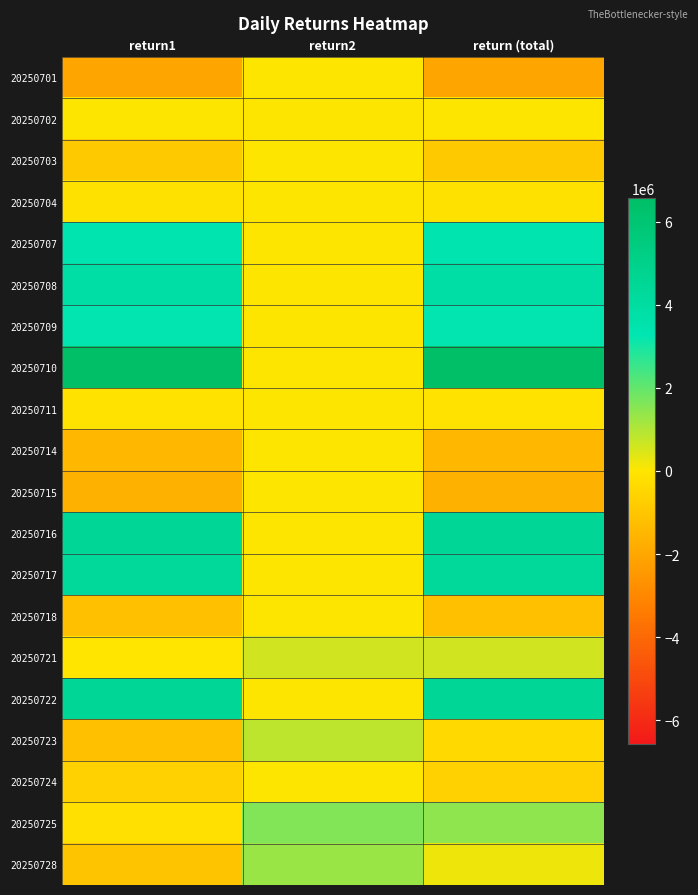

Reading right to left, list all the values displayed in this chart.

20250701: return (total)=-2062174	return2=0	return1=-2062174
20250702: return (total)=0	return2=0	return1=0
20250703: return (total)=-906656	return2=0	return1=-906656
20250704: return (total)=-113291	return2=0	return1=-113291
20250707: return (total)=3390614	return2=0	return1=3390614
20250708: return (total)=3820000	return2=0	return1=3820000
20250709: return (total)=3243516	return2=0	return1=3243516
20250710: return (total)=6563174	return2=0	return1=6563174
20250711: return (total)=-102225	return2=0	return1=-102225
20250714: return (total)=-1471841	return2=0	return1=-1471841
20250715: return (total)=-1676443	return2=0	return1=-1676443
20250716: return (total)=4464747	return2=0	return1=4464747
20250717: return (total)=4323825	return2=0	return1=4323825
20250718: return (total)=-1179422	return2=0	return1=-1179422
20250721: return (total)=593220	return2=607992	return1=-14772
20250722: return (total)=4466711	return2=0	return1=4466711
20250723: return (total)=-362247	return2=824351	return1=-1186598
20250724: return (total)=-658570	return2=0	return1=-658570
20250725: return (total)=1439842	return2=1597783	return1=-157941
20250728: return (total)=229191	return2=1297642	return1=-1068451